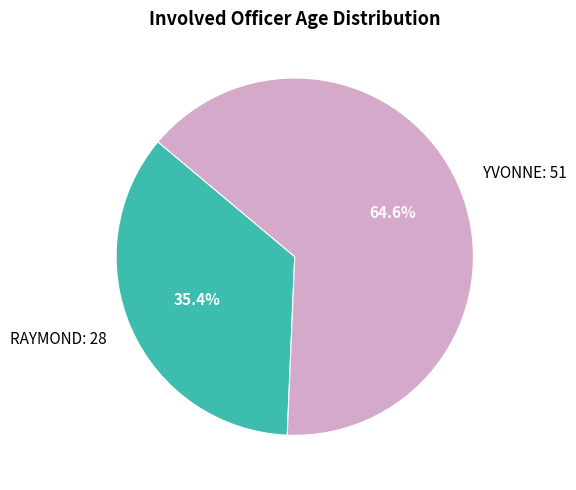

Between YVONNE: 51 and RAYMOND: 28, which is larger?

YVONNE: 51